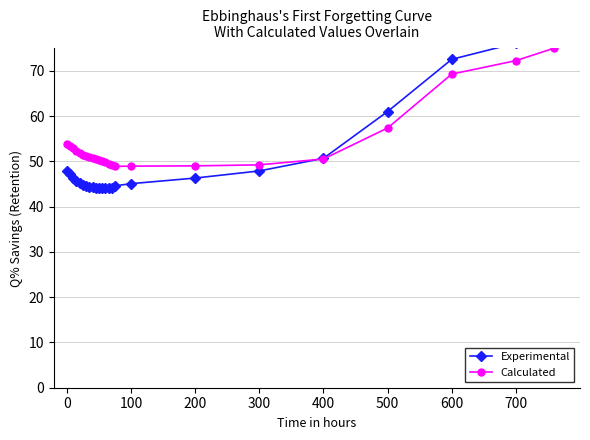

What is the smallest value displayed?

44.0